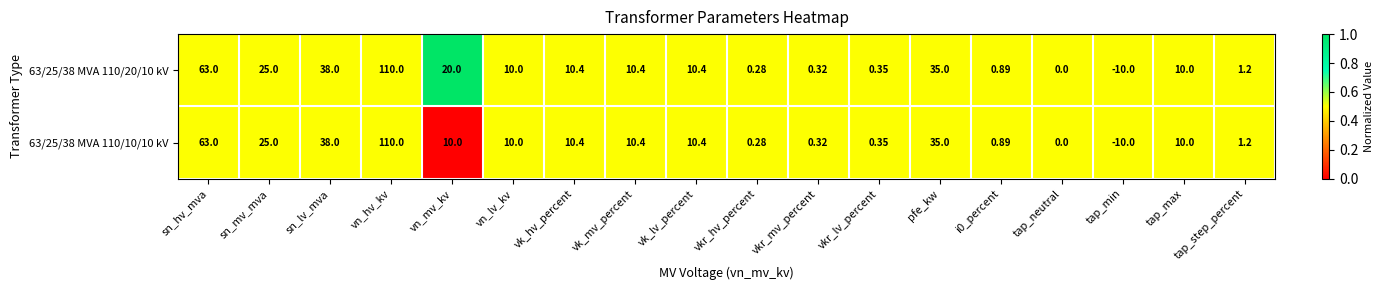

Is the value of 63/25/38 MVA 110/10/10 kV at sn_hv_mva greater than the value of 63/25/38 MVA 110/20/10 kV at vkr_mv_percent?

Yes